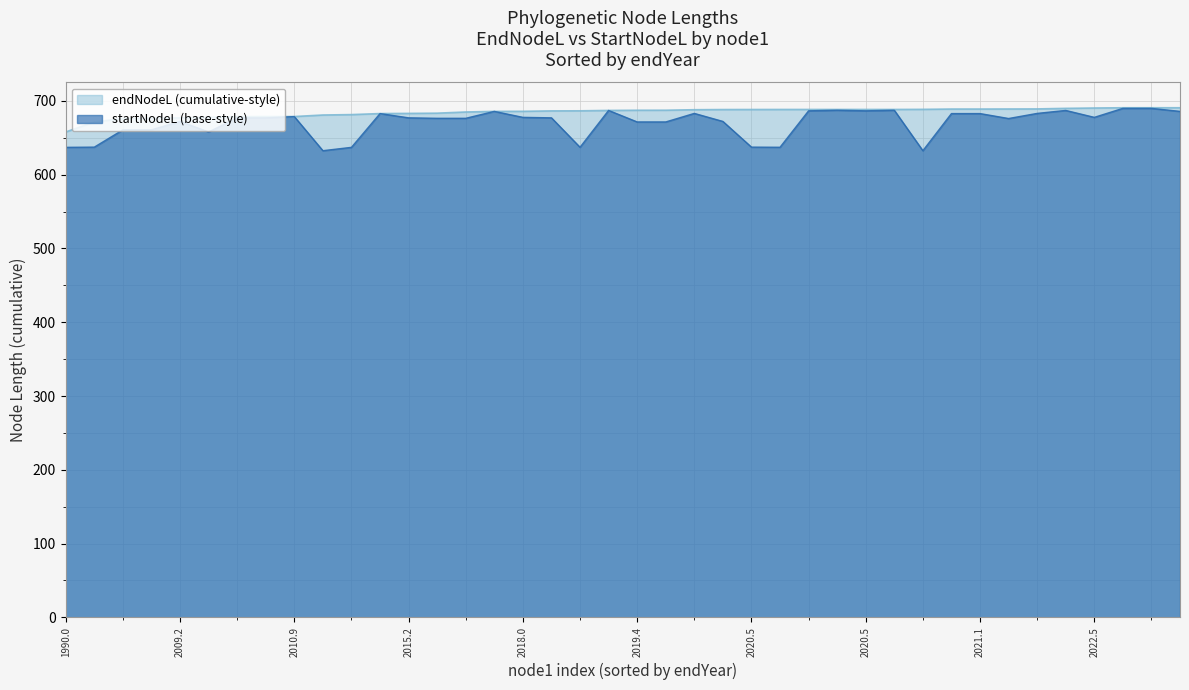

Reading left to right, what are all the values shown in this chart?

endNodeL: 657.9	671.5	676.1	676.4	677.0	677.7	678.7	678.8	678.8	680.9	681.4	682.8	683.0	683.4	685.0	685.8	685.9	686.4	686.5	687.1	687.3	687.3	688.0	688.3	688.3	688.4	688.4	688.4	688.4	688.4	688.5	689.0	689.0	689.0	689.1	689.9	690.3	690.7	690.7	690.7
startNodeL: 637.1	637.3	660.8	660.8	672.2	657.9	677.0	677.0	678.7	632.5	637.1	682.8	677.0	676.4	676.4	685.8	677.7	677.0	637.2	687.1	671.5	671.5	683.0	672.2	637.3	637.2	686.5	687.3	686.5	687.3	632.5	682.8	682.8	676.1	683.0	687.1	677.7	689.9	689.9	685.8